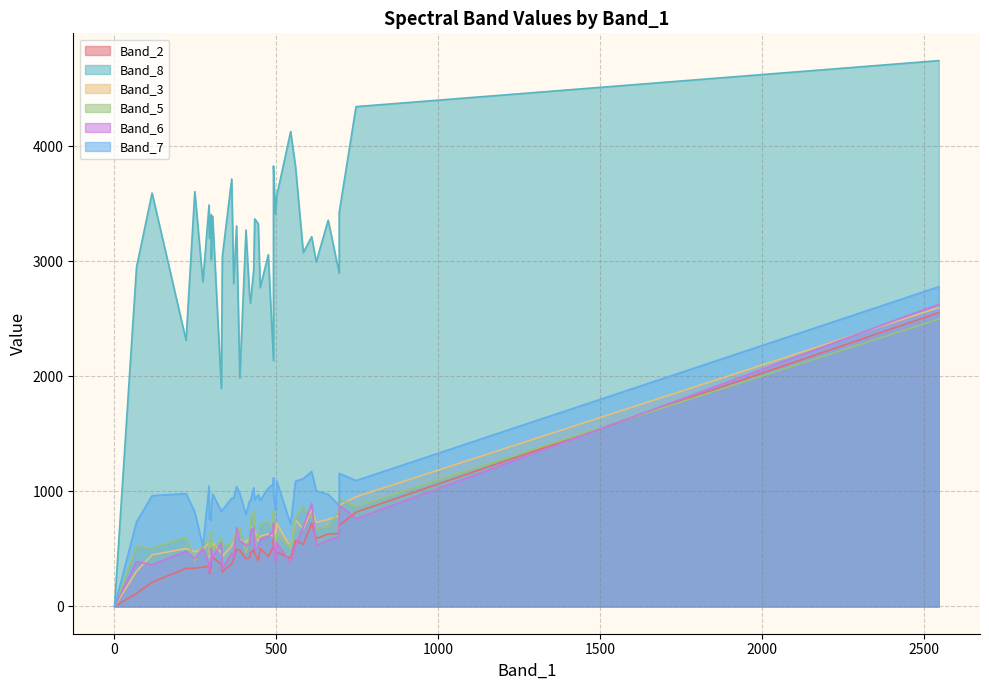

Reading left to right, extract all data points from this chart.

Band_2: 0=521	1=366	2=490	3=331	4=591	5=417	6=286	7=301	8=426	9=401	10=629	11=338	12=470	13=443	14=369	15=462	16=349	17=571	18=210	19=496	20=585	21=704	22=720	23=113	24=435	25=502	26=541	27=341	28=423	29=464	30=412	31=635	32=496	33=0	34=2554	35=420	36=820	37=415	38=332	39=548
Band_8: 0=2138	1=1895	2=1988	3=2314	4=2995	5=2806	6=3200	7=3041	8=3394	9=3327	10=3358	11=3409	12=3569	13=3410	14=3716	15=3369	16=3490	17=3826	18=3594	19=3308	20=3542	21=3425	22=3214	23=2950	24=3058	25=2771	26=3076	27=2822	28=2710	29=2637	30=3017	31=2898	32=2929	33=0	34=4745	35=4128	36=4345	37=3272	38=3606	39=3828
Band_3: 0=611	1=466	2=584	3=503	4=731	5=583	6=431	7=434	8=553	9=569	10=756	11=445	12=724	13=579	14=527	15=656	16=555	17=750	18=449	19=664	20=686	21=880	22=840	23=306	24=631	25=611	26=673	27=495	28=591	29=679	30=547	31=789	32=688	33=0	34=2598	35=513	36=953	37=561	38=476	39=689
Band_5: 0=674	1=595	2=682	3=602	4=677	5=585	6=454	7=517	8=488	9=594	10=695	11=495	12=632	13=497	14=554	15=615	16=562	17=774	18=507	19=639	20=830	21=932	22=766	23=520	24=733	25=714	26=867	27=549	28=581	29=755	30=649	31=836	32=827	33=0	34=2498	35=515	36=869	37=460	38=393	39=633
Band_6: 0=660	1=553	2=573	3=478	4=530	5=431	6=308	7=324	8=420	9=512	10=577	11=412	12=553	13=378	14=463	15=494	16=369	17=532	18=363	19=687	20=723	21=880	22=893	23=388	24=606	25=587	26=690	27=503	28=543	29=653	30=505	31=604	32=688	33=0	34=2627	35=381	36=762	37=526	38=416	39=619
Band_7: 0=1066	1=829	2=983	3=981	4=1005	5=942	6=765	7=838	8=978	9=971	10=975	11=747	12=1090	13=838	14=940	15=927	16=1046	17=1088	18=963	19=1041	20=1117	21=1157	22=1173	23=735	24=1028	25=923	26=1111	27=524	28=917	29=917	30=858	31=878	32=1031	33=0	34=2779	35=714	36=1094	37=800	38=821	39=979